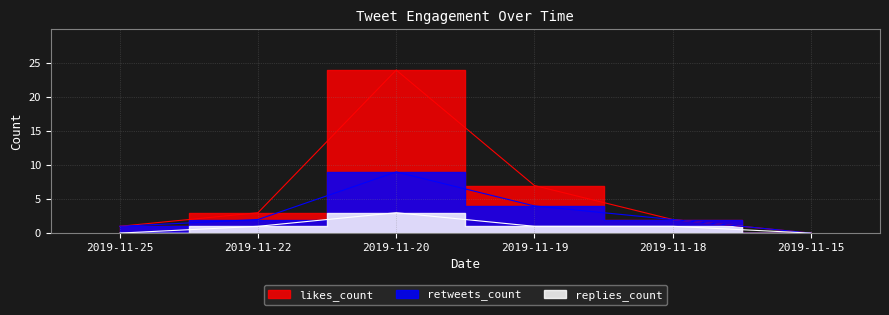

Is the value of retweets_count at 2019-11-25 greater than the value of replies_count at 2019-11-20?

No